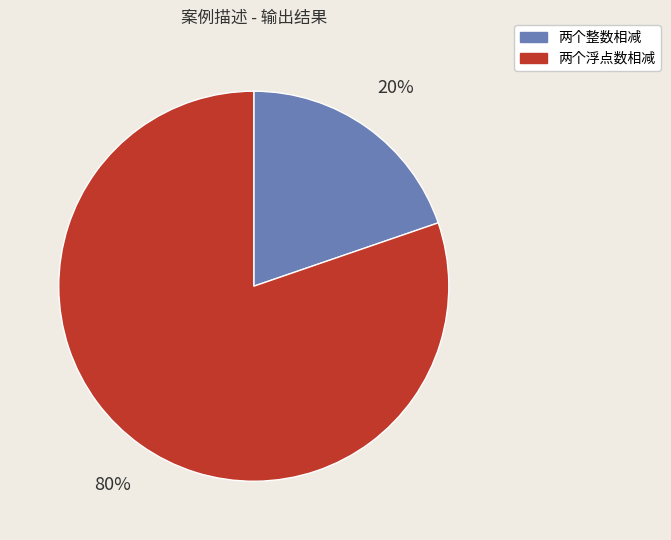

Which slice represents more than half of the pie?

两个浮点数相减